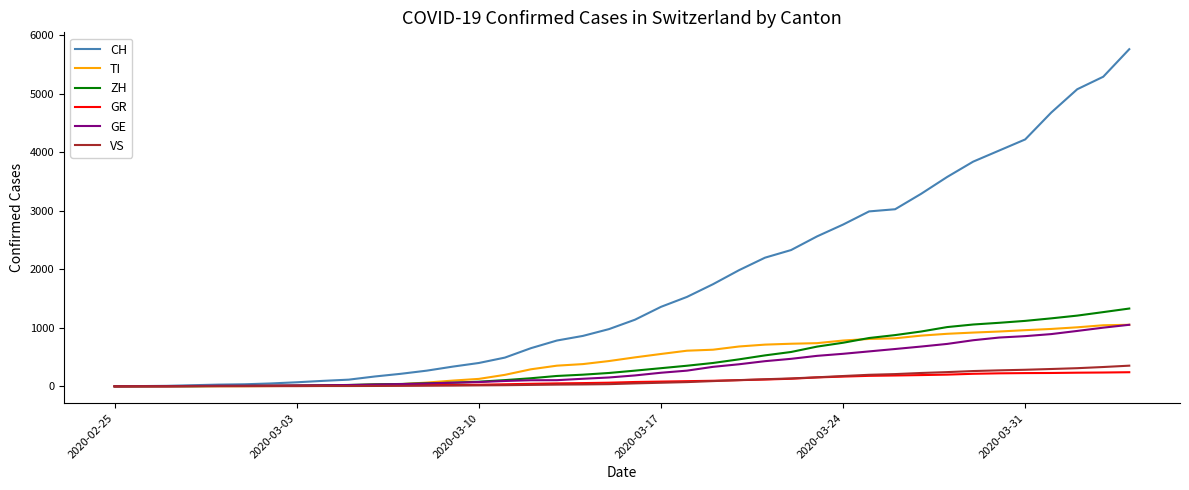

Which series has the largest range (max minus min)?

CH